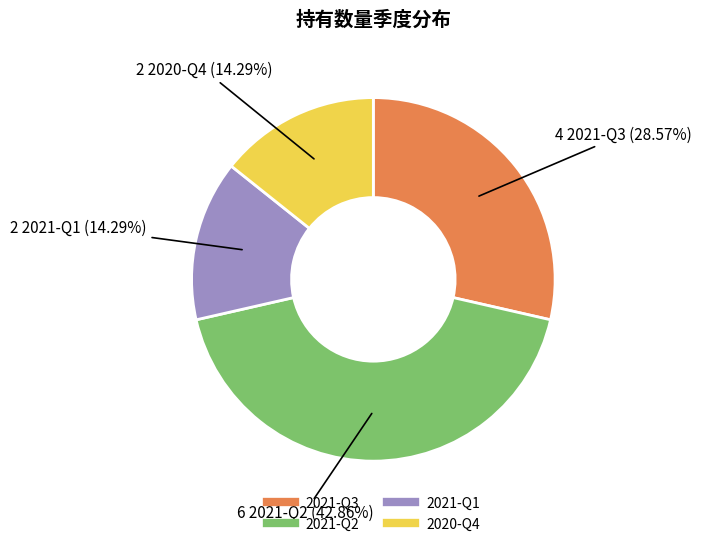

The 2021-Q3 slice represents 18% of the pie. True or false?

False